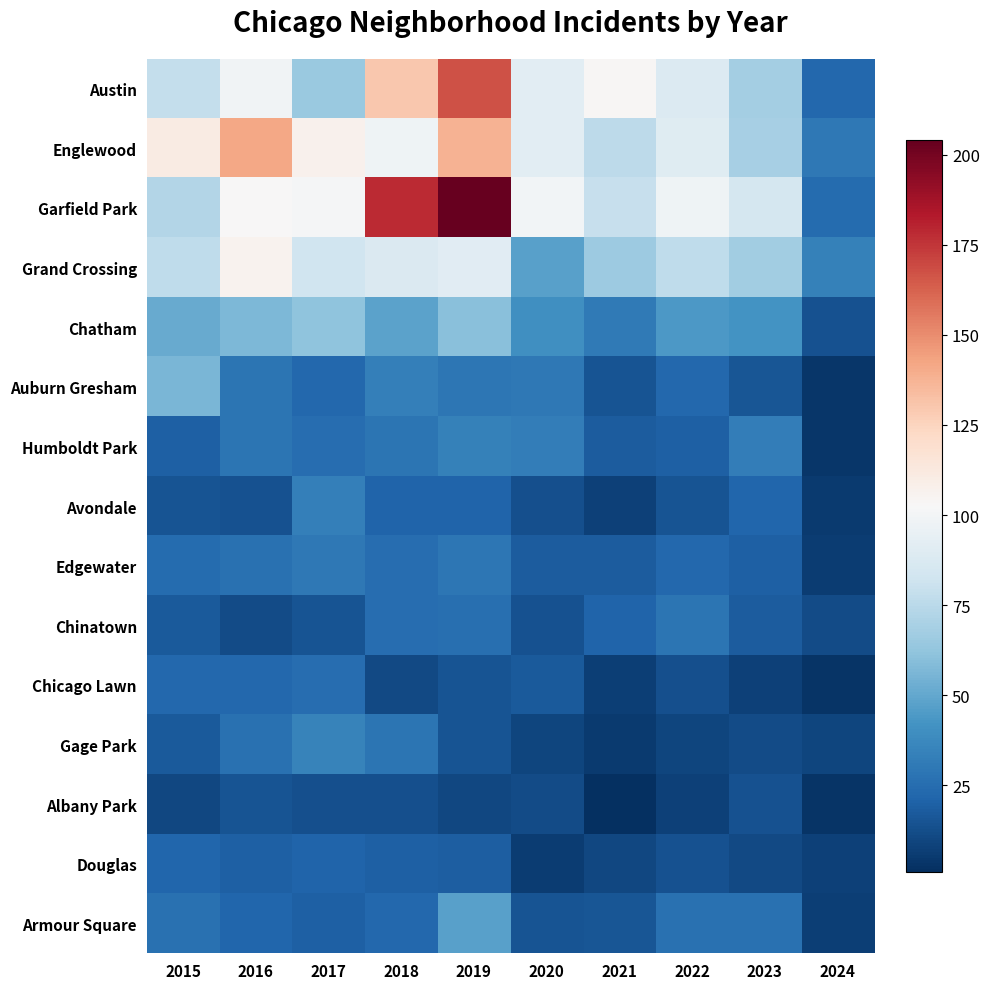

Reading left to right, transcribe all the data shown in this chart.

Austin: 2015=78	2016=99	2017=65	2018=130	2019=167	2020=92	2021=104	2022=89	2023=68	2024=23
Englewood: 2015=111	2016=142	2017=107	2018=98	2019=138	2020=92	2021=76	2022=90	2023=69	2024=30
Garfield Park: 2015=73	2016=103	2017=101	2018=178	2019=204	2020=100	2021=79	2022=98	2023=85	2024=24
Grand Crossing: 2015=77	2016=106	2017=82	2018=88	2019=91	2020=47	2021=66	2022=77	2023=67	2024=34
Chatham: 2015=51	2016=57	2017=62	2018=48	2019=60	2020=40	2021=31	2022=44	2023=42	2024=14
Auburn Gresham: 2015=56	2016=28	2017=23	2018=33	2019=29	2020=30	2021=15	2022=23	2023=16	2024=4
Humboldt Park: 2015=20	2016=28	2017=25	2018=28	2019=34	2020=32	2021=18	2022=20	2023=32	2024=4
Avondale: 2015=15	2016=14	2017=33	2018=21	2019=21	2020=13	2021=8	2022=15	2023=22	2024=5
Edgewater: 2015=24	2016=27	2017=30	2018=25	2019=29	2020=18	2021=18	2022=23	2023=20	2024=6
Chinatown: 2015=17	2016=12	2017=15	2018=25	2019=26	2020=14	2021=21	2022=28	2023=18	2024=12
Chicago Lawn: 2015=23	2016=23	2017=25	2018=11	2019=15	2020=17	2021=7	2022=13	2023=8	2024=3
Gage Park: 2015=17	2016=27	2017=35	2018=28	2019=15	2020=9	2021=5	2022=9	2023=12	2024=9
Albany Park: 2015=10	2016=15	2017=13	2018=13	2019=10	2020=12	2021=1	2022=8	2023=14	2024=3
Douglas: 2015=22	2016=20	2017=21	2018=20	2019=19	2020=6	2021=10	2022=14	2023=11	2024=8
Armour Square: 2015=27	2016=22	2017=20	2018=23	2019=47	2020=15	2021=16	2022=27	2023=27	2024=7